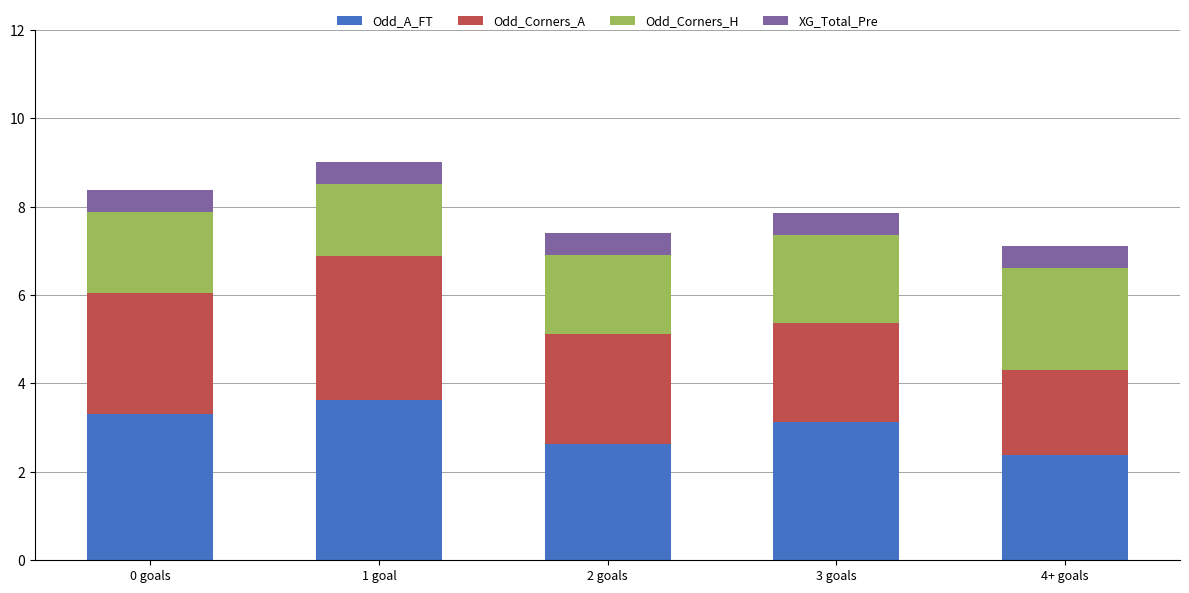

What is the maximum value for Odd_A_FT?

3.6